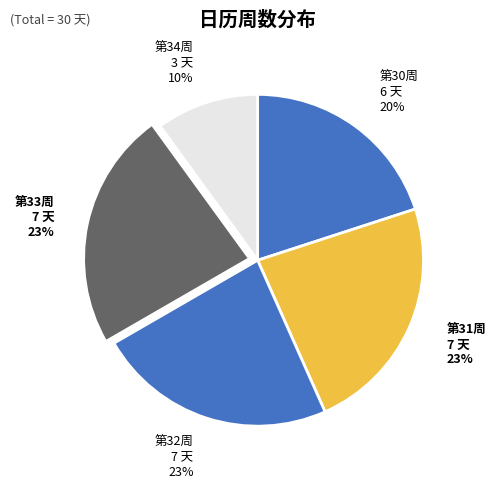

Approximately how many times larger is the value at 第31周 compared to 第34周?

2.3